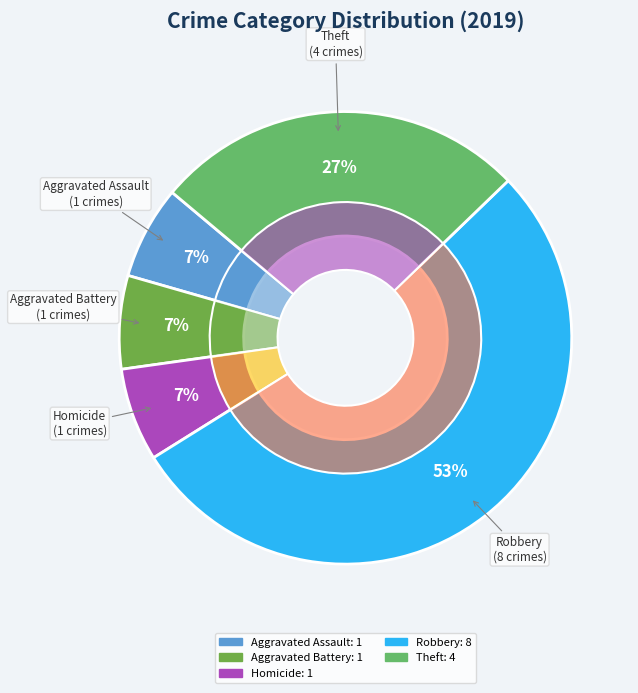

What percentage is the Homicide slice, to the nearest percent?

7%